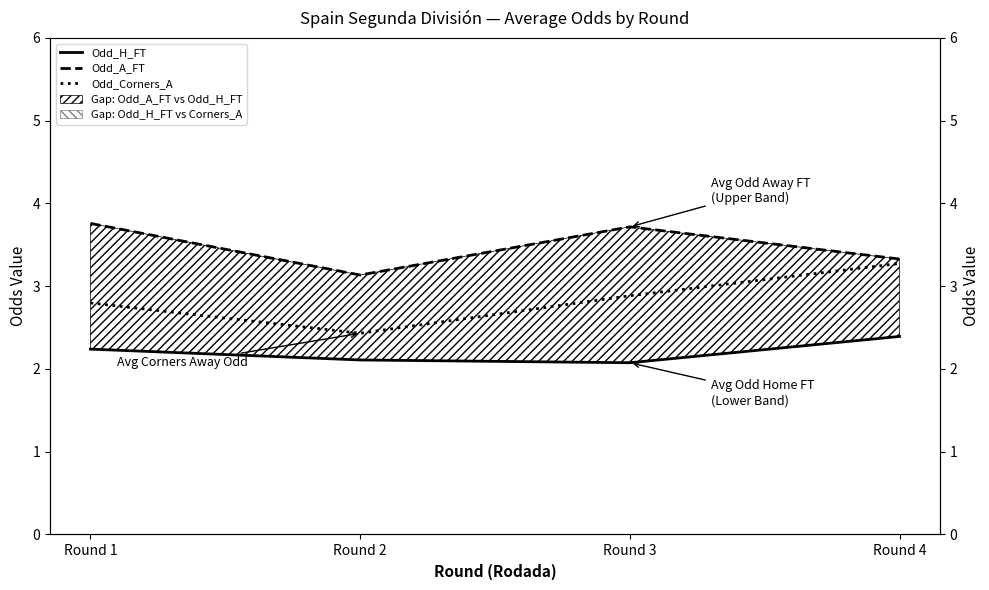

How many interior local valleys does the Odd_Corners_A series have?

1